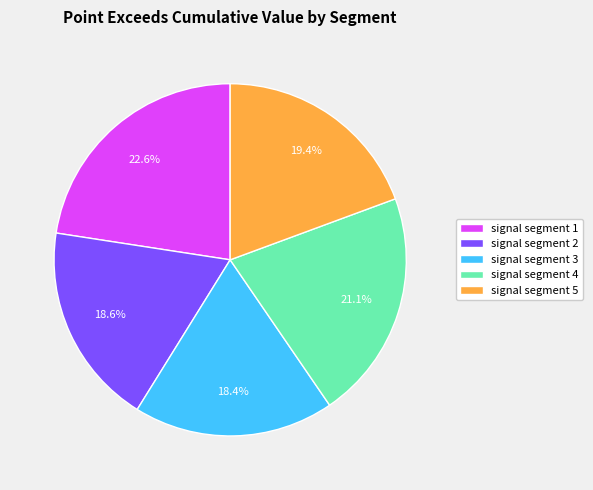

Does signal segment 5 account for over 50% of the chart?

No